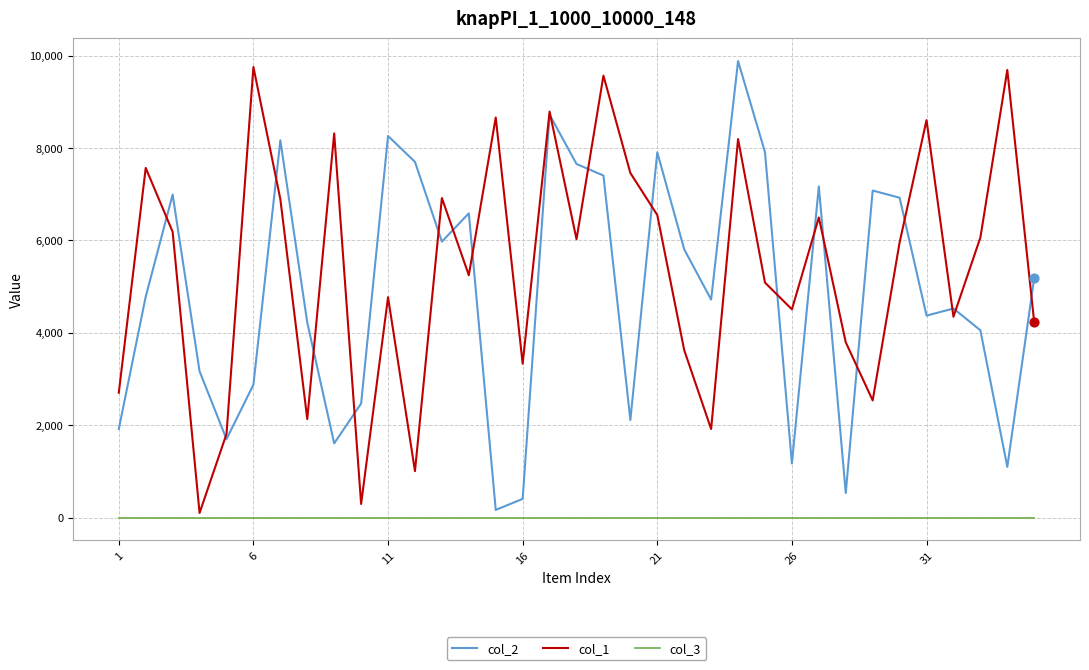

Which series has the largest total across all categories?

col_1